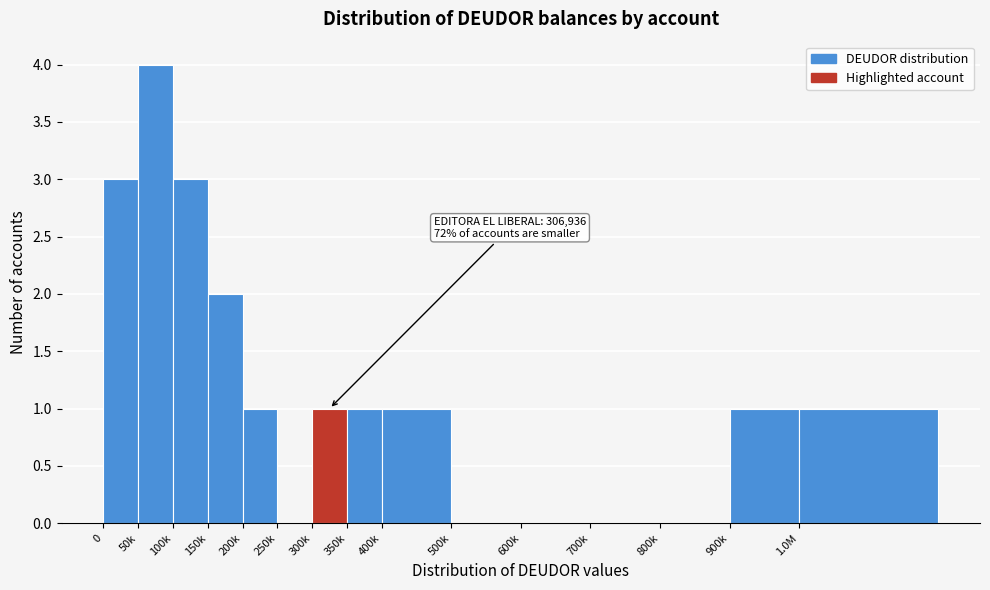

Reading left to right, extract all data points from this chart.

0=3	50k=4	100k=3	150k=2	200k=1	250k=0	300k=1	350k=1	400k=1	500k=0	600k=0	700k=0	800k=0	900k=1	1.0M=1